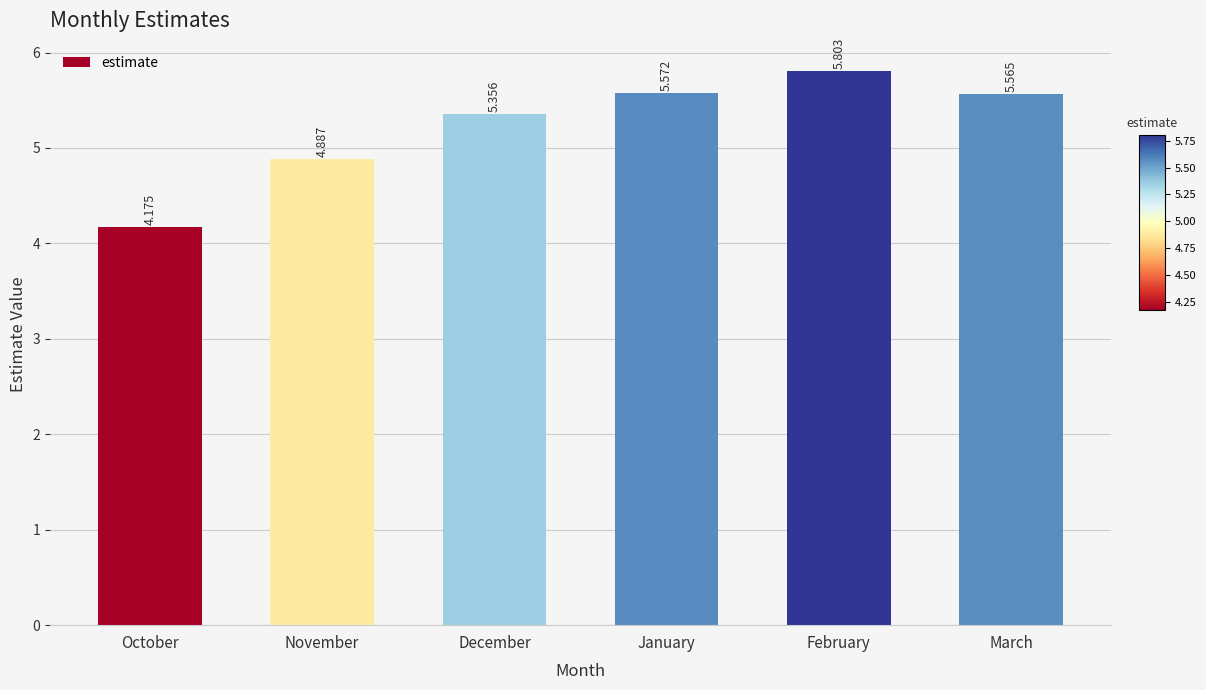

How many distinct data groups are displayed?

1